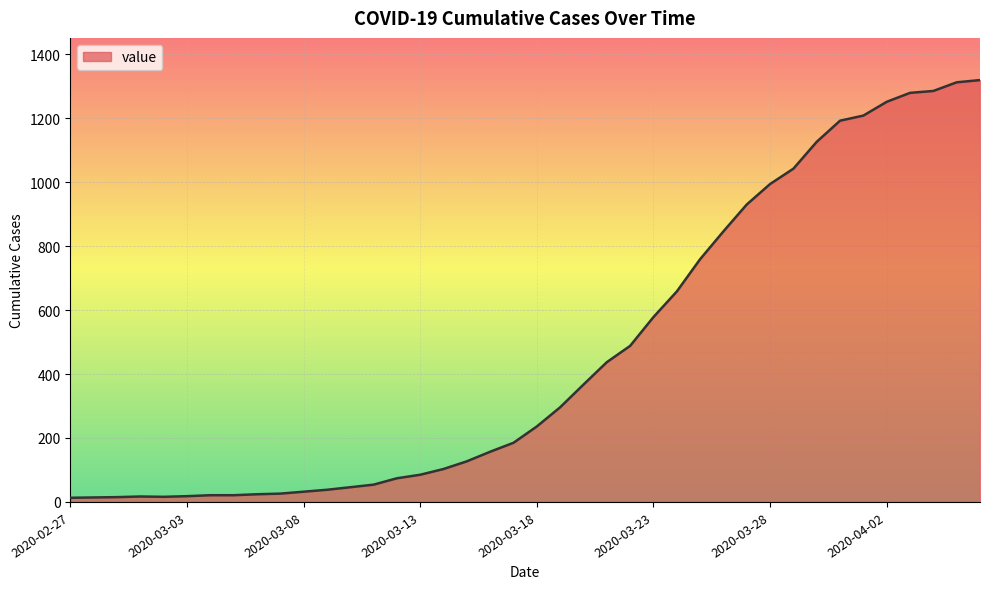

What is the greatest value displayed?

1319